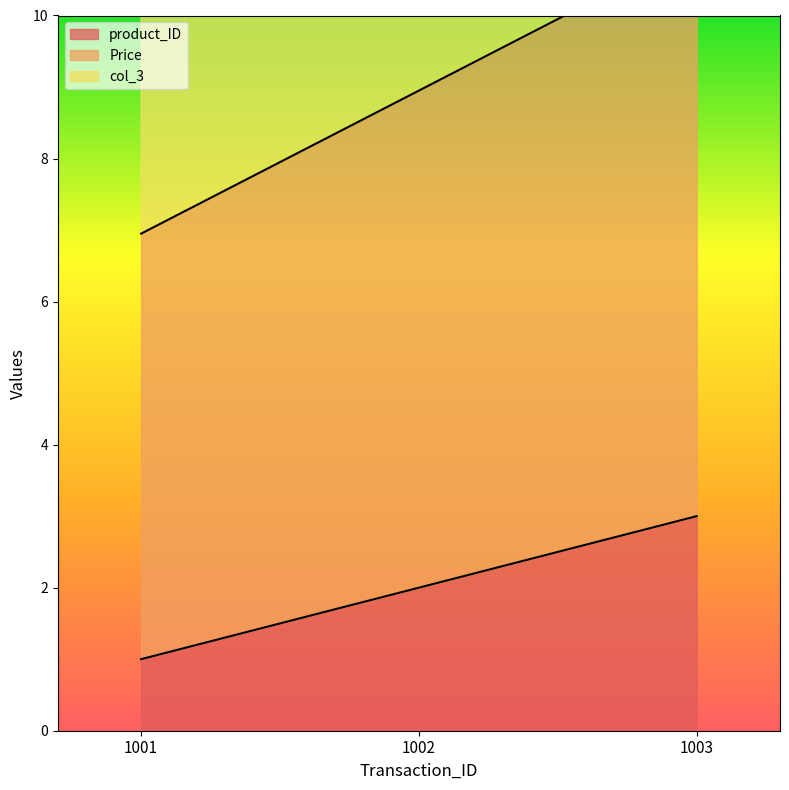

At how many categories does at least one series exceed 8?

3